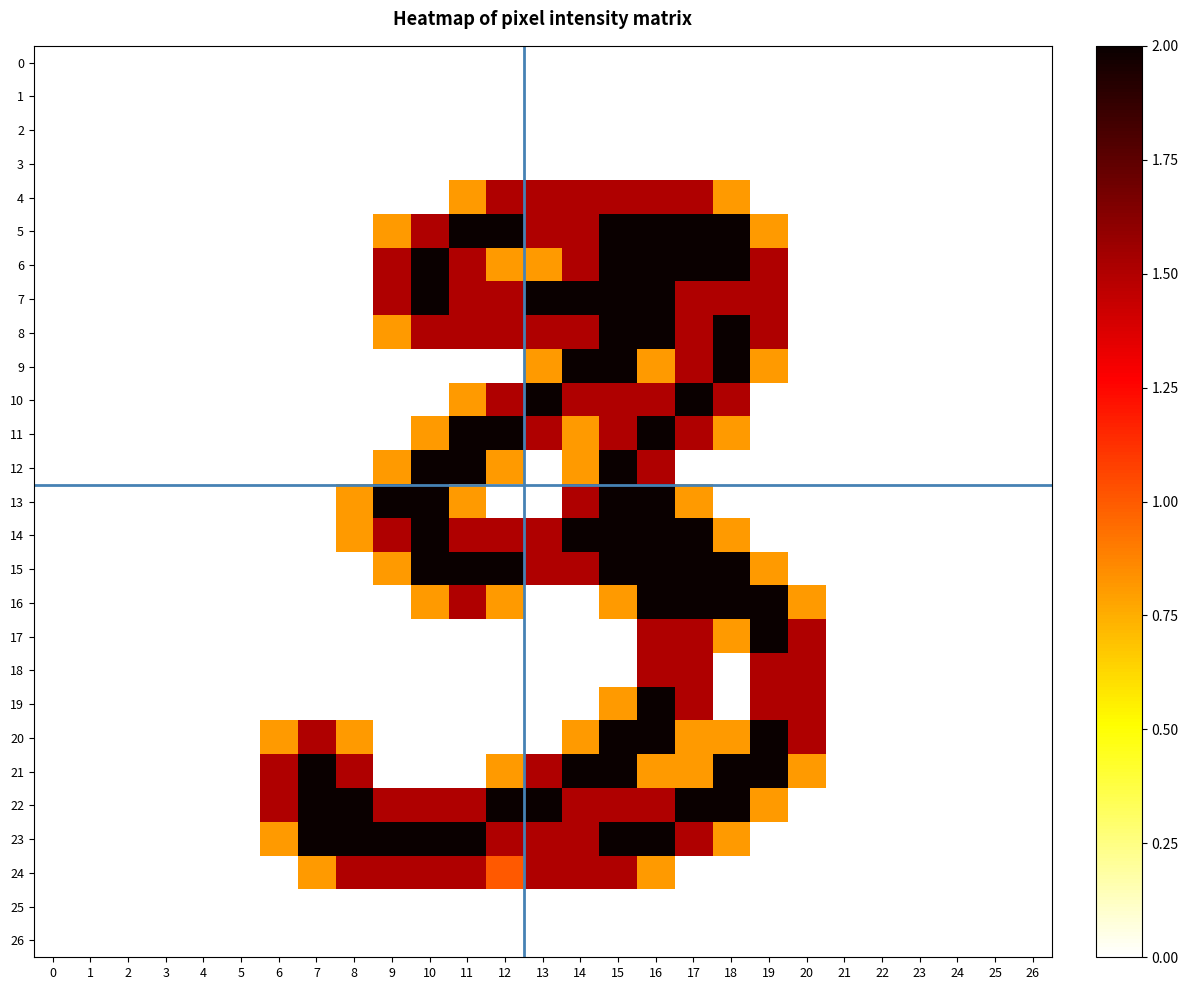

Which series has the widest spread of values?

5